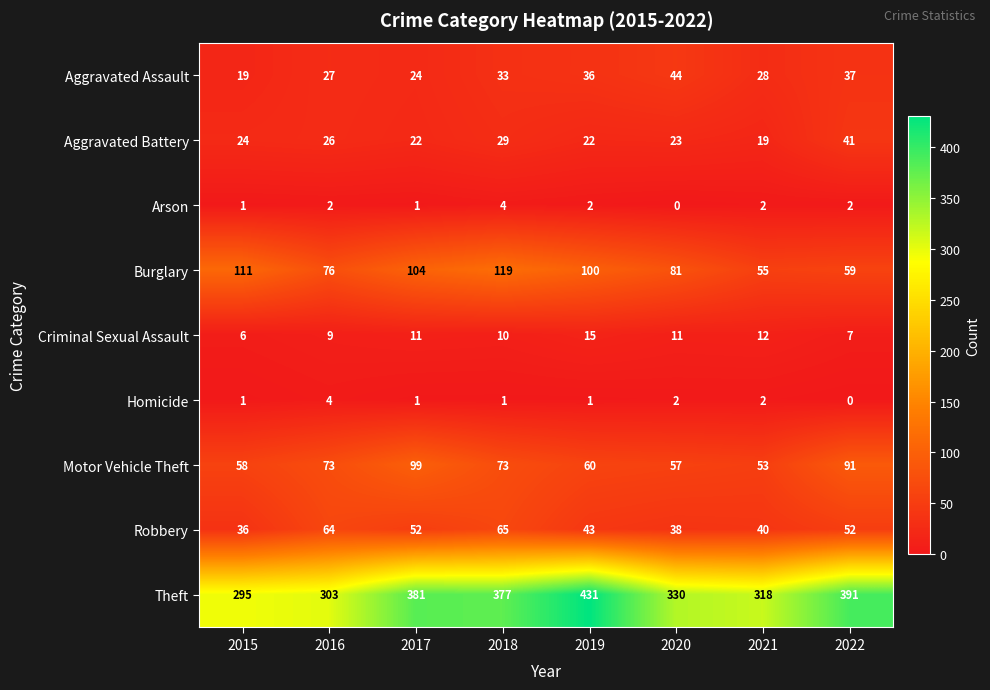

Read the Robbery value at 2017, to the nearest 10.

50